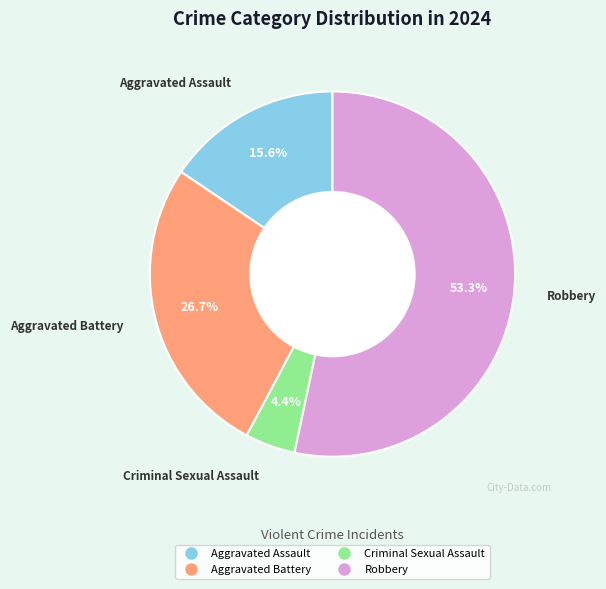

Does Aggravated Battery represent more than half of the total?

No